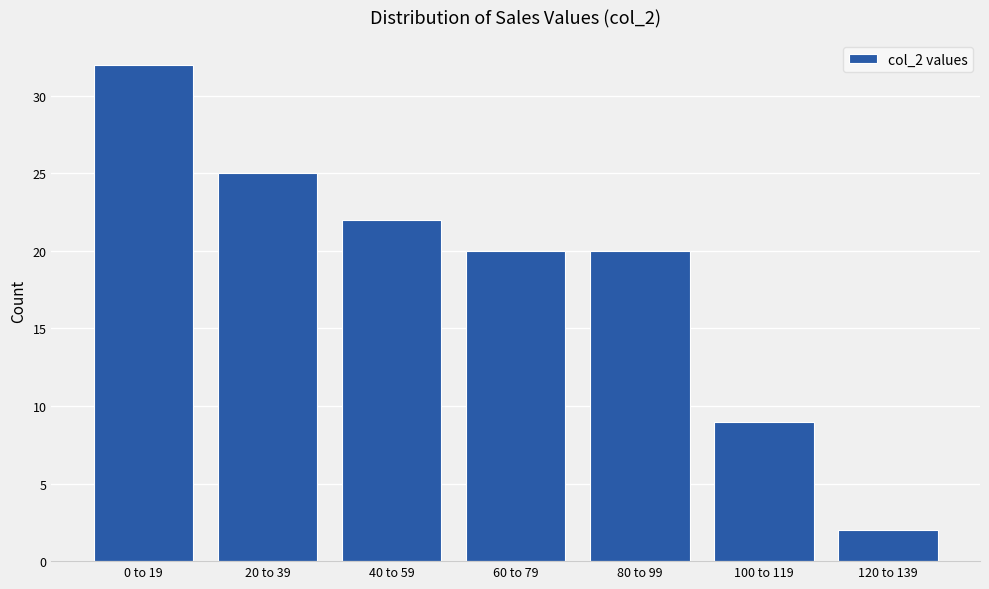

Reading left to right, what are all the values shown in this chart?

0 to 19=32	20 to 39=25	40 to 59=22	60 to 79=20	80 to 99=20	100 to 119=9	120 to 139=2